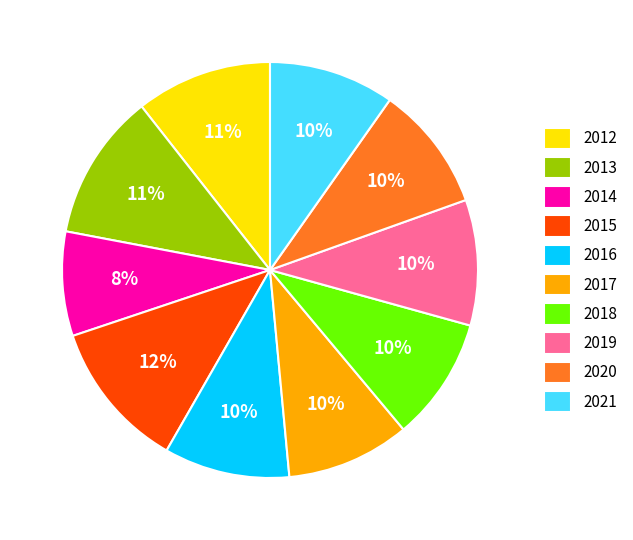

What is the smallest slice in the pie chart?

2014